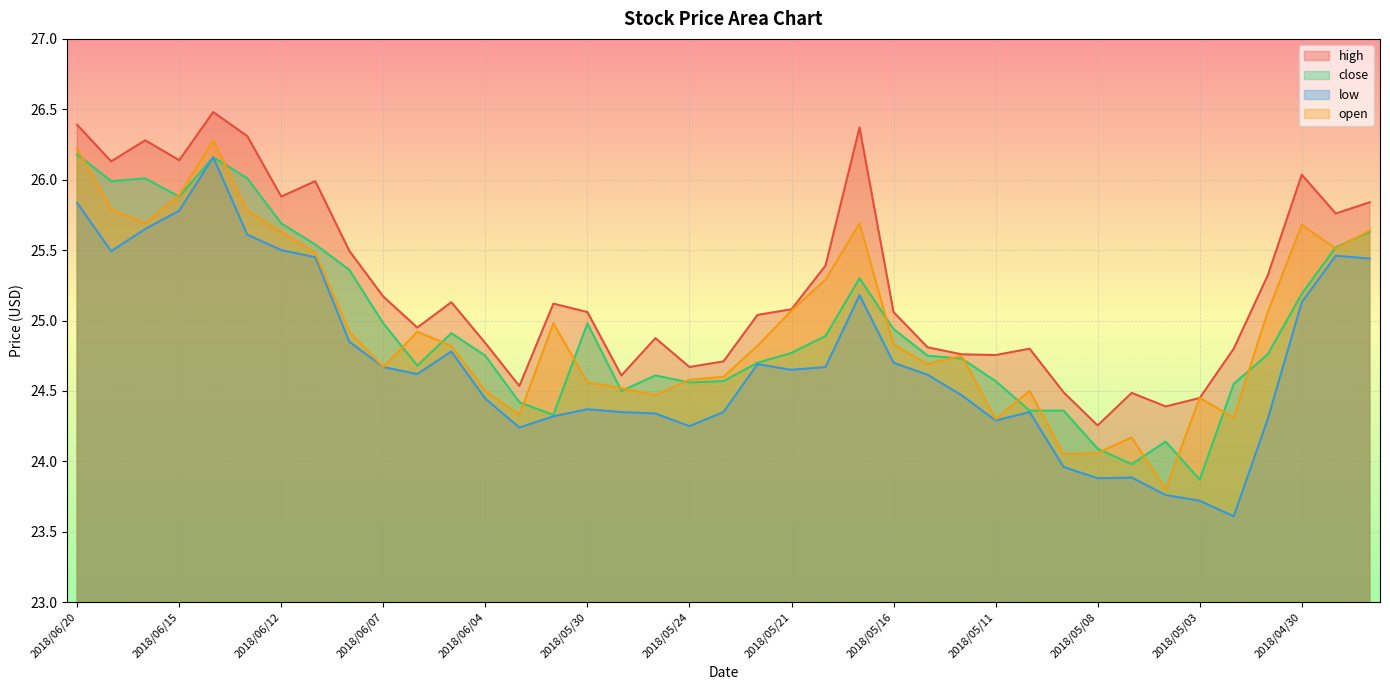

Is the value of open at 2018/05/17 greater than the value of high at 2018/05/25?

Yes